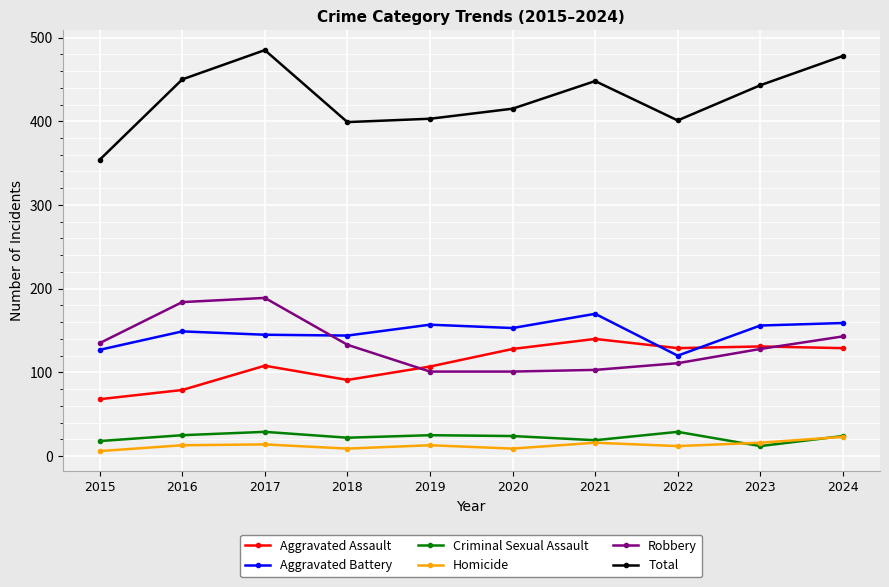

True or false: Aggravated Battery and Total cross at least once.

False